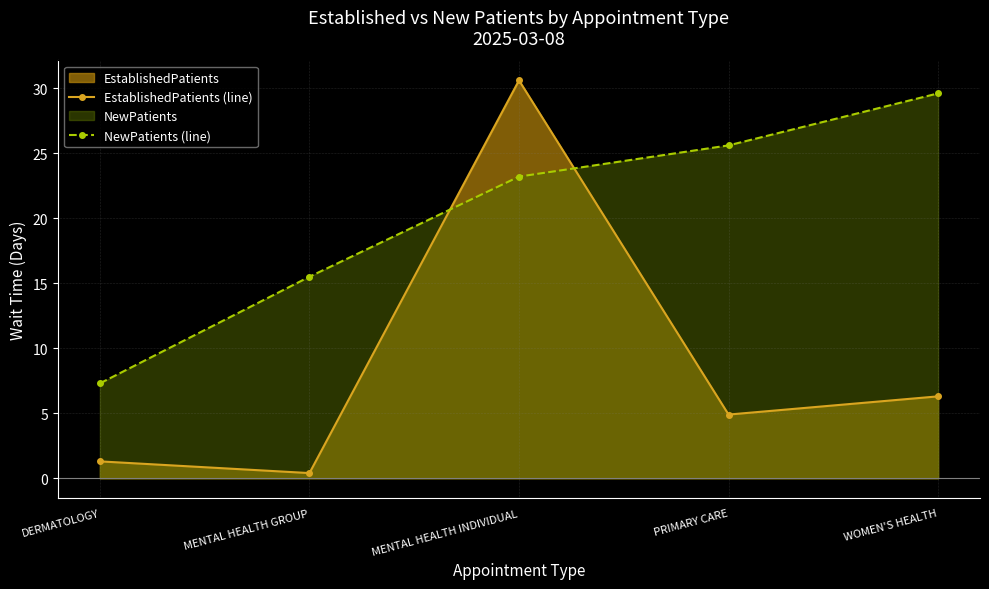

How many intersections are there between NewPatients (line) and EstablishedPatients (line)?

2